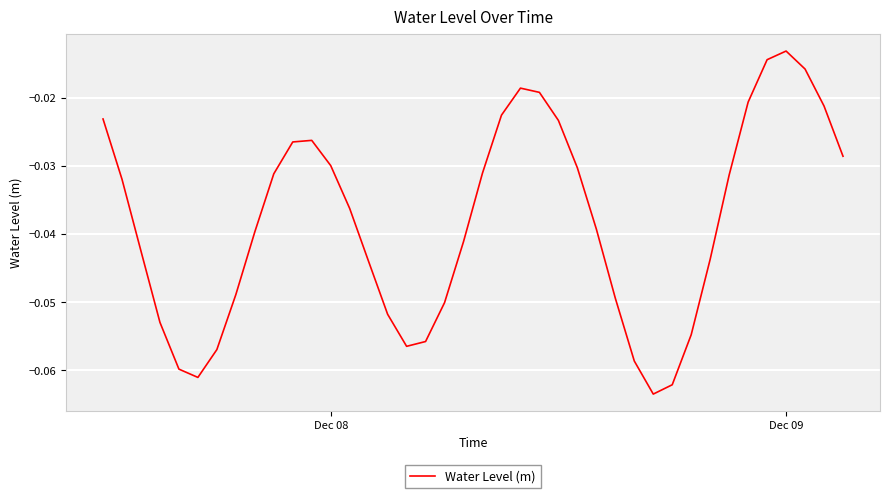

At which label is the value closest to 0?

Dec 09